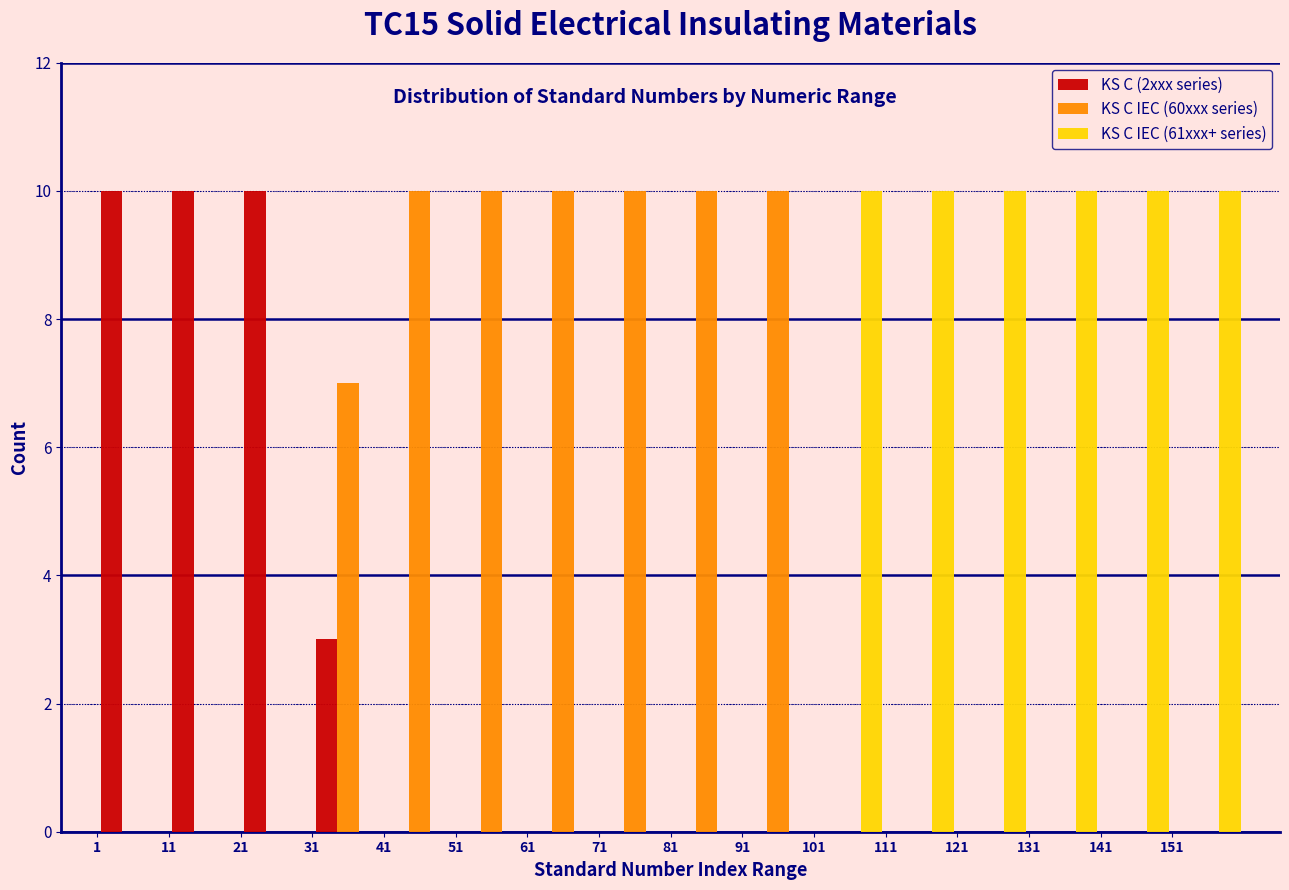

Reading left to right, list every range on the x-axis with the height of the bar of each series over it. The values are not printed on the chart, so give them approximately, as read against the axis.

1 to 11: KS C (2xxx series)=10	KS C IEC (60xxx series)=0	KS C IEC (61xxx+ series)=0
11 to 21: KS C (2xxx series)=10	KS C IEC (60xxx series)=0	KS C IEC (61xxx+ series)=0
21 to 31: KS C (2xxx series)=10	KS C IEC (60xxx series)=0	KS C IEC (61xxx+ series)=0
31 to 41: KS C (2xxx series)=3	KS C IEC (60xxx series)=7	KS C IEC (61xxx+ series)=0
41 to 51: KS C (2xxx series)=0	KS C IEC (60xxx series)=10	KS C IEC (61xxx+ series)=0
51 to 61: KS C (2xxx series)=0	KS C IEC (60xxx series)=10	KS C IEC (61xxx+ series)=0
61 to 71: KS C (2xxx series)=0	KS C IEC (60xxx series)=10	KS C IEC (61xxx+ series)=0
71 to 81: KS C (2xxx series)=0	KS C IEC (60xxx series)=10	KS C IEC (61xxx+ series)=0
81 to 91: KS C (2xxx series)=0	KS C IEC (60xxx series)=10	KS C IEC (61xxx+ series)=0
91 to 101: KS C (2xxx series)=0	KS C IEC (60xxx series)=10	KS C IEC (61xxx+ series)=0
101 to 111: KS C (2xxx series)=0	KS C IEC (60xxx series)=0	KS C IEC (61xxx+ series)=10
111 to 121: KS C (2xxx series)=0	KS C IEC (60xxx series)=0	KS C IEC (61xxx+ series)=10
121 to 131: KS C (2xxx series)=0	KS C IEC (60xxx series)=0	KS C IEC (61xxx+ series)=10
131 to 141: KS C (2xxx series)=0	KS C IEC (60xxx series)=0	KS C IEC (61xxx+ series)=10
141 to 151: KS C (2xxx series)=0	KS C IEC (60xxx series)=0	KS C IEC (61xxx+ series)=10
151 to 161: KS C (2xxx series)=0	KS C IEC (60xxx series)=0	KS C IEC (61xxx+ series)=10